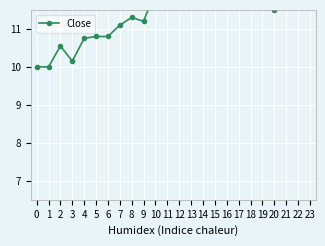

How many distinct data groups are displayed?

1